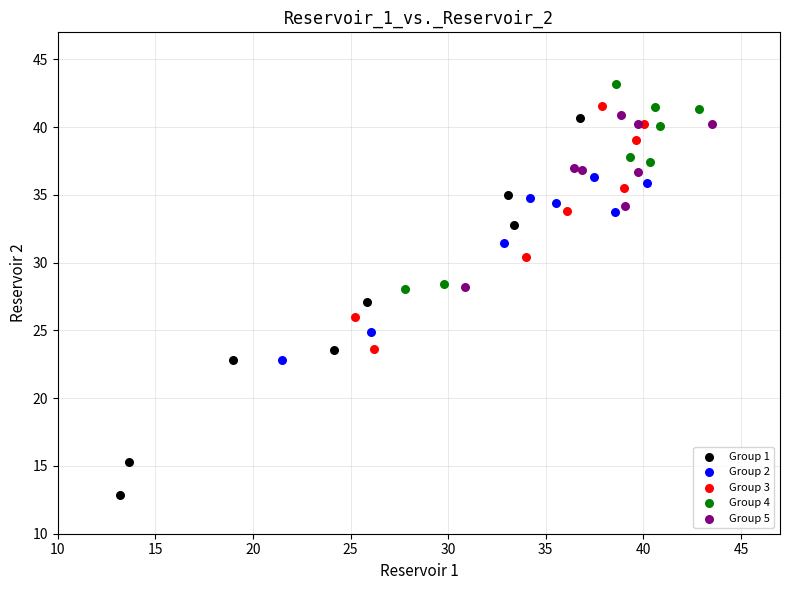

What are all the series names shown in the legend?

Group 1, Group 2, Group 3, Group 4, Group 5